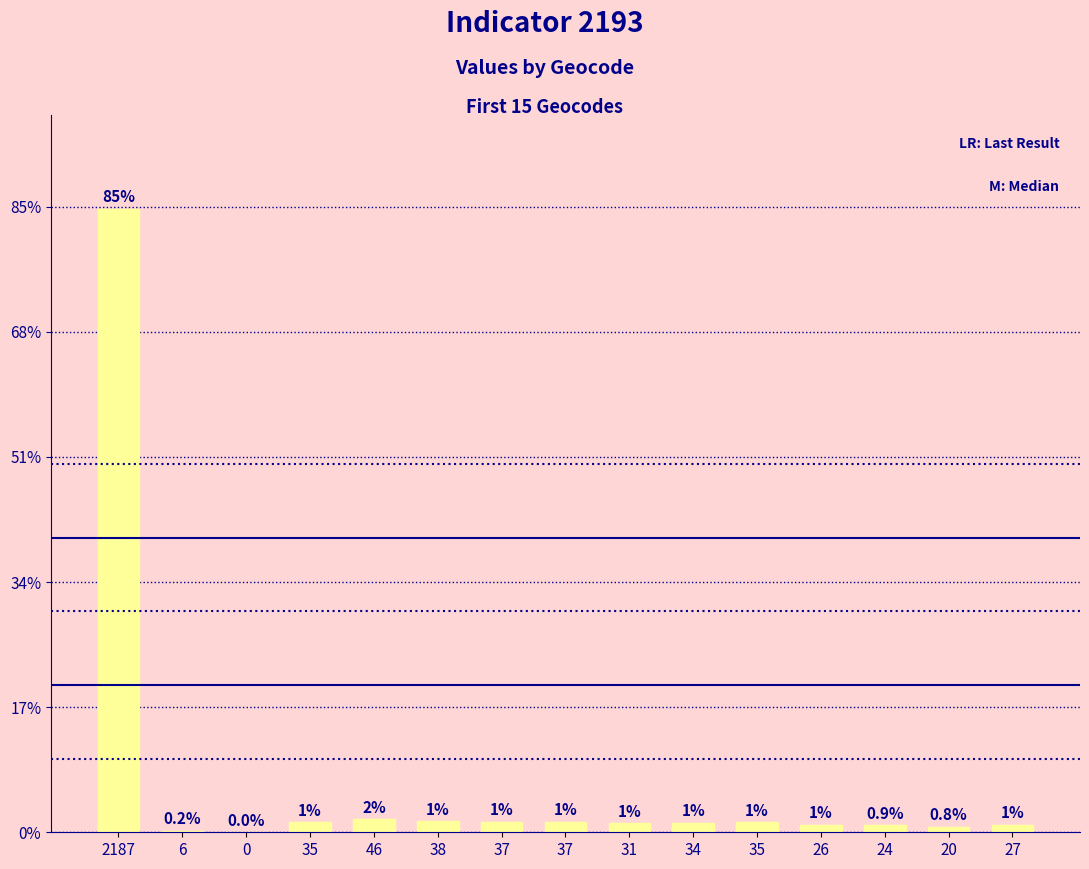

List the labels in order of value, largest first.

2187, 46, 38, 37, 37, 35, 35, 34, 31, 27, 26, 24, 20, 6, 0